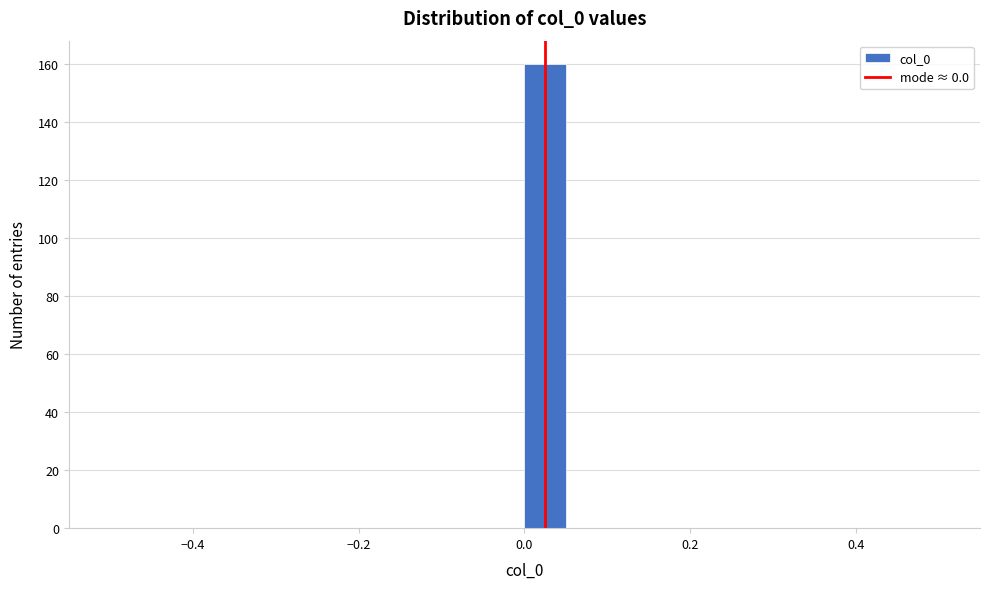

Read against the x-axis, roughly where is the centre of the tallest bar?

0.02